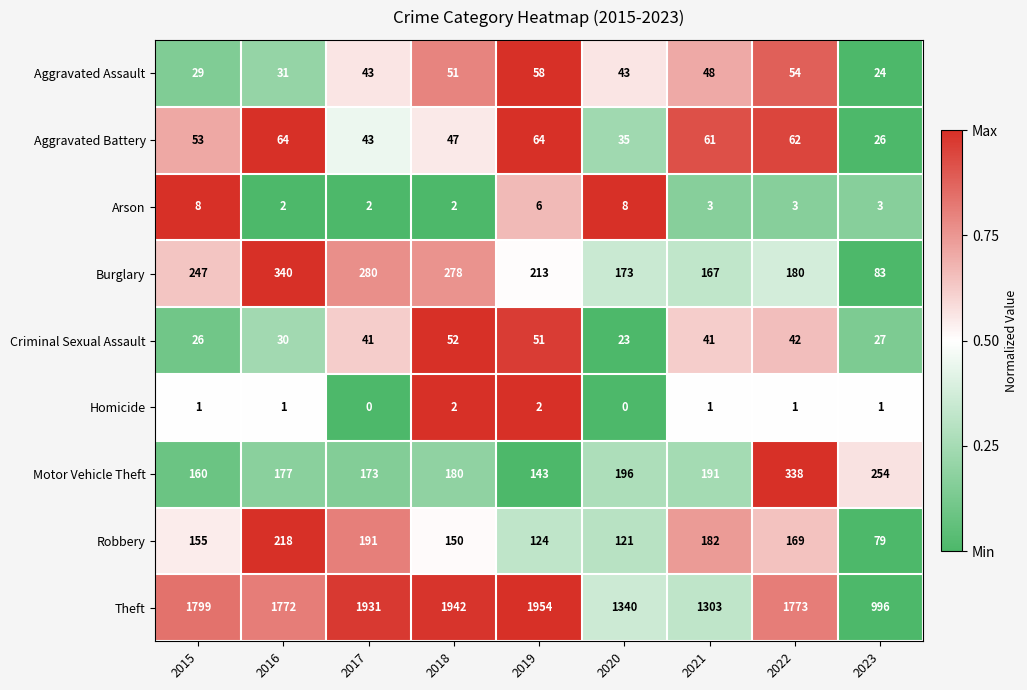

Which series has the widest spread of values?

Theft